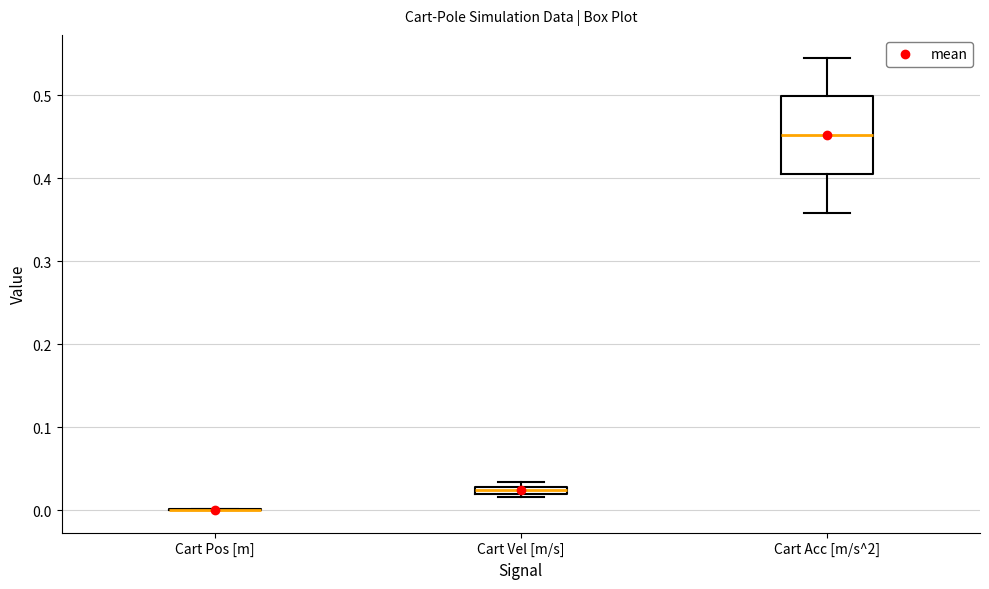

Which box is the tallest, from its lower edge to its upper edge?

Cart Acc [m/s^2]